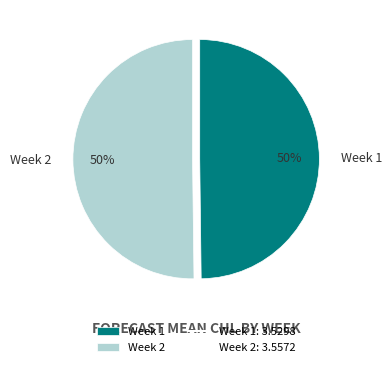

To the nearest percent, what portion does Week 2 represent?

50%